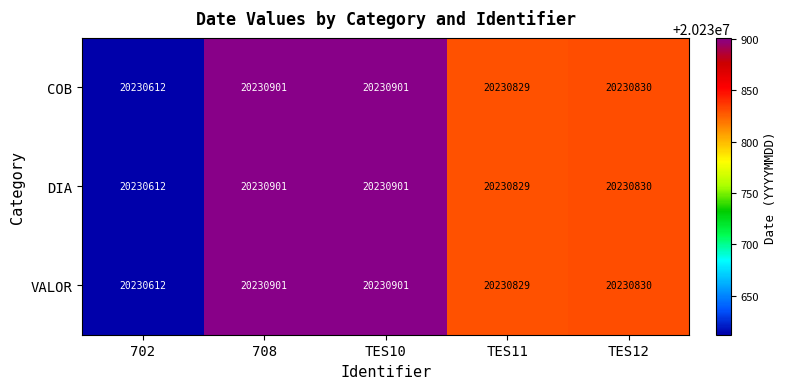

What is the sum of the COB values at TES12 and TES10?

40461731